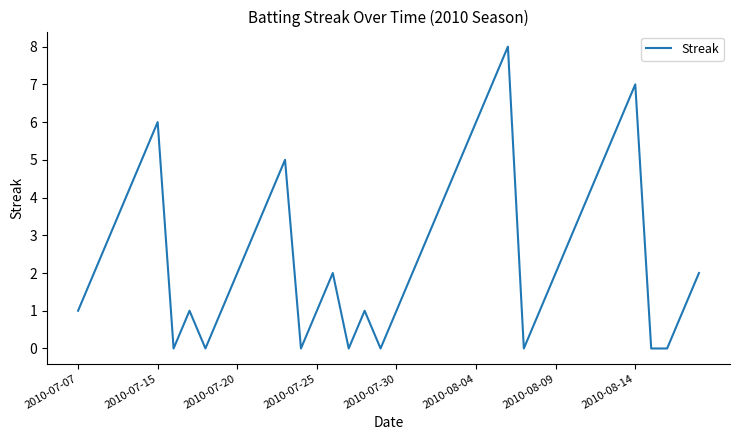

What is the greatest value displayed?

8